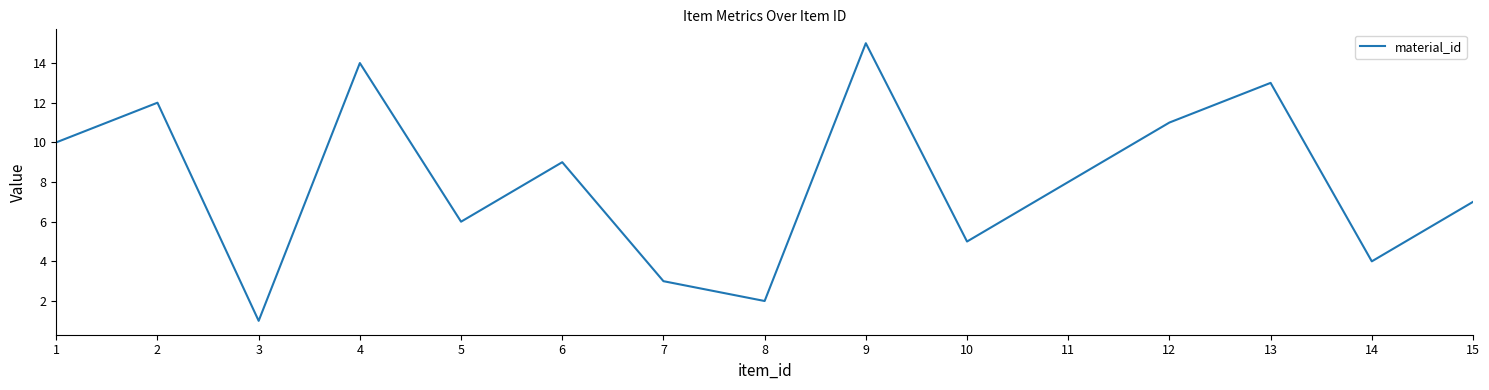

Does the chart have visible grid lines?

No